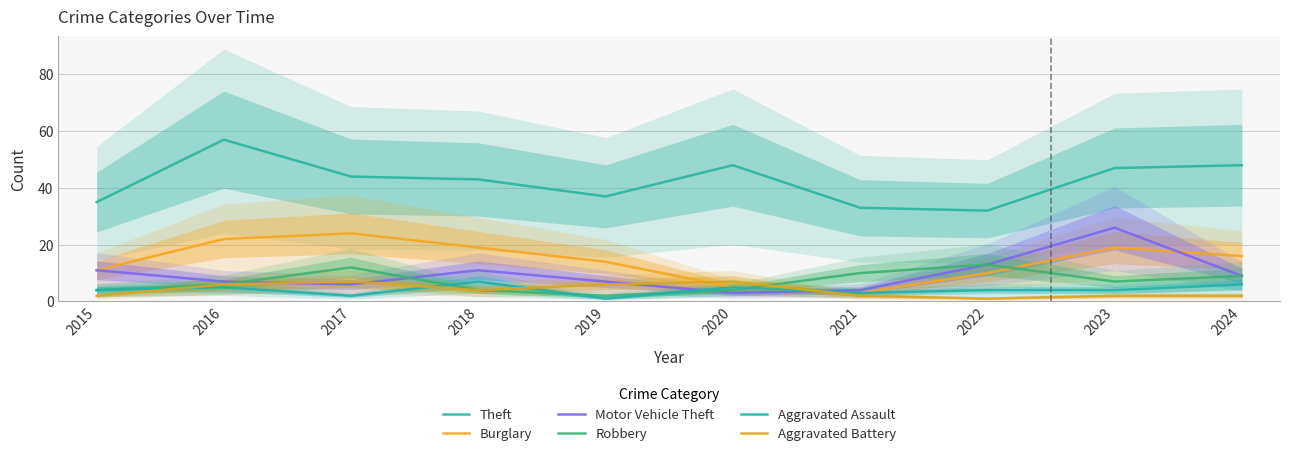

How many times do Motor Vehicle Theft and Aggravated Battery cross each other?

4